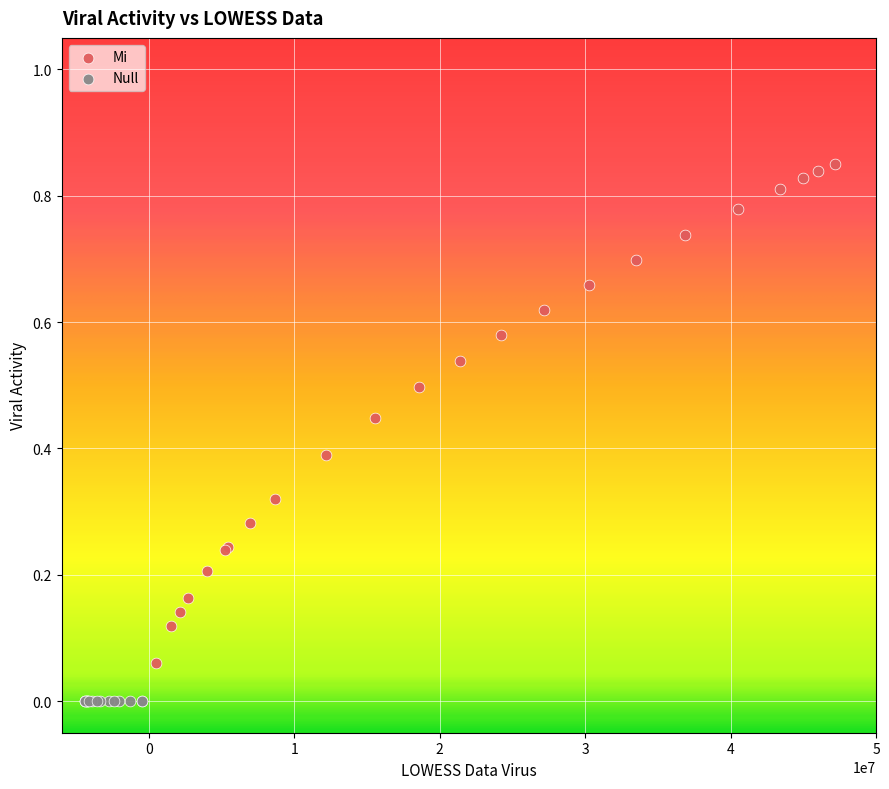

Which series reaches the maximum Y coordinate?

Mi